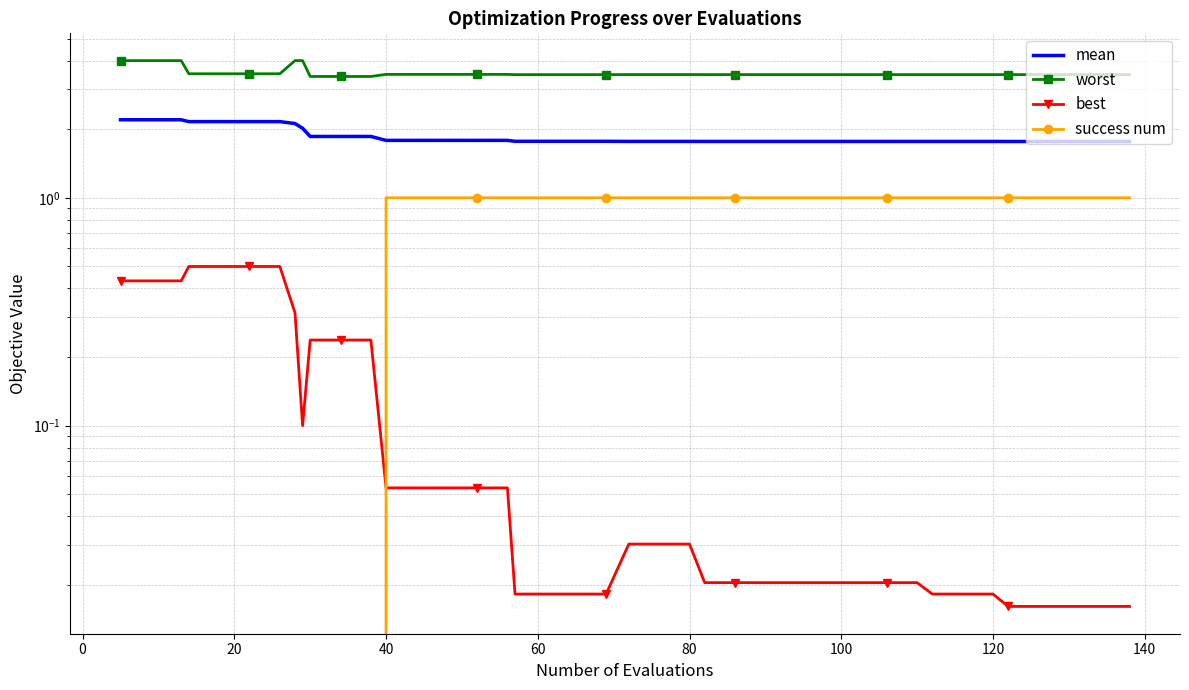

At how many categories does at least one series exceed 0?

40